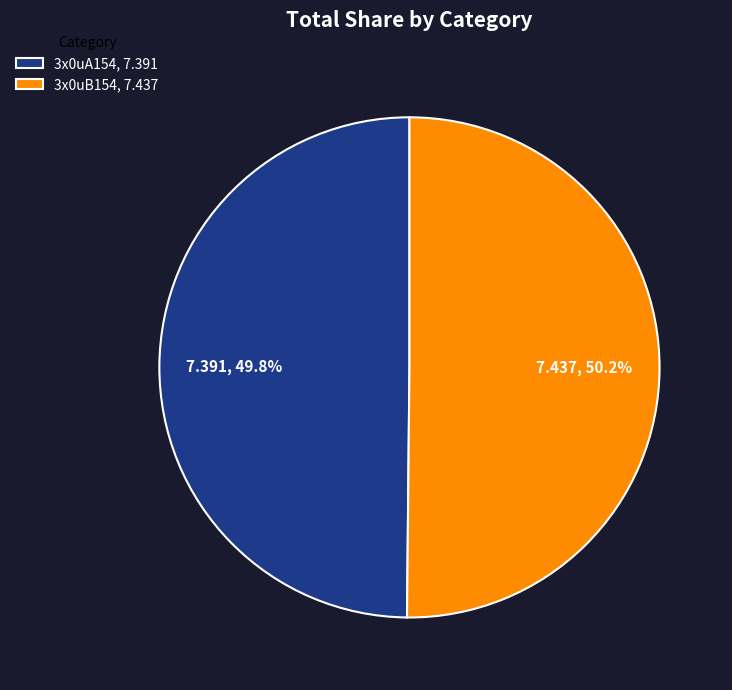

What is the total percentage of 3x0uA154 and 3x0uB154?

100.0%